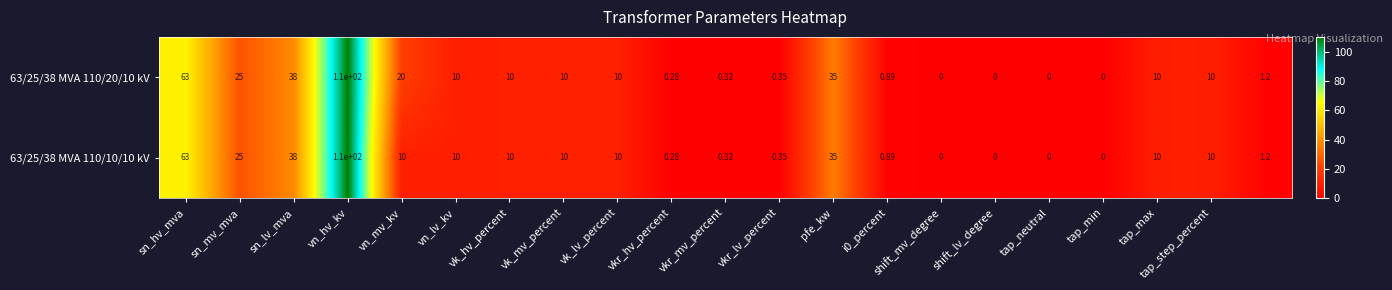

Reading left to right, list all the values displayed in this chart.

63/25/38 MVA 110/20/10 kV: 63.0	25.0	38.0	110.0	20.0	10.0	10.0	10.0	10.0	0.3	0.3	0.3	35.0	0.9	0.0	0.0	0.0	0.0	10.0	10.0	1.2
63/25/38 MVA 110/10/10 kV: 63.0	25.0	38.0	110.0	10.0	10.0	10.0	10.0	10.0	0.3	0.3	0.3	35.0	0.9	0.0	0.0	0.0	0.0	10.0	10.0	1.2